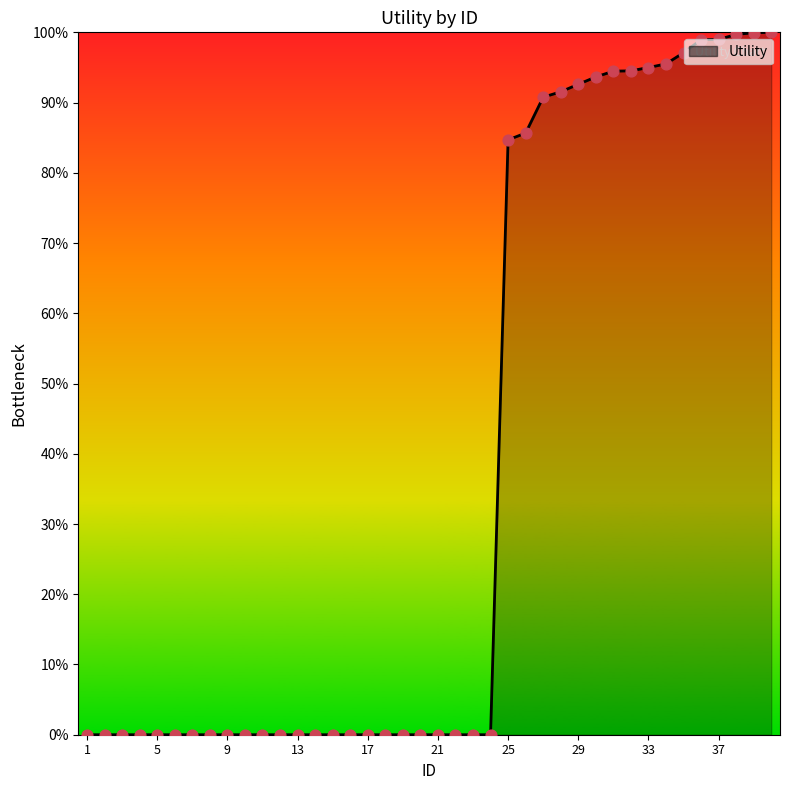

Is this an area chart (filled region under the line)?

Yes